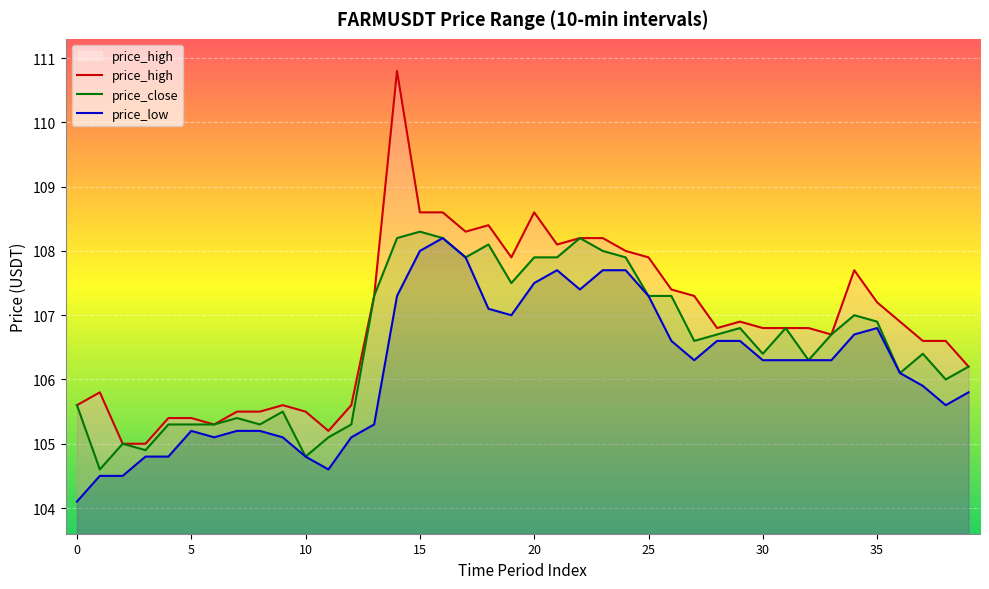

What is the value of the price_low point at the 15th from the left?

107.3